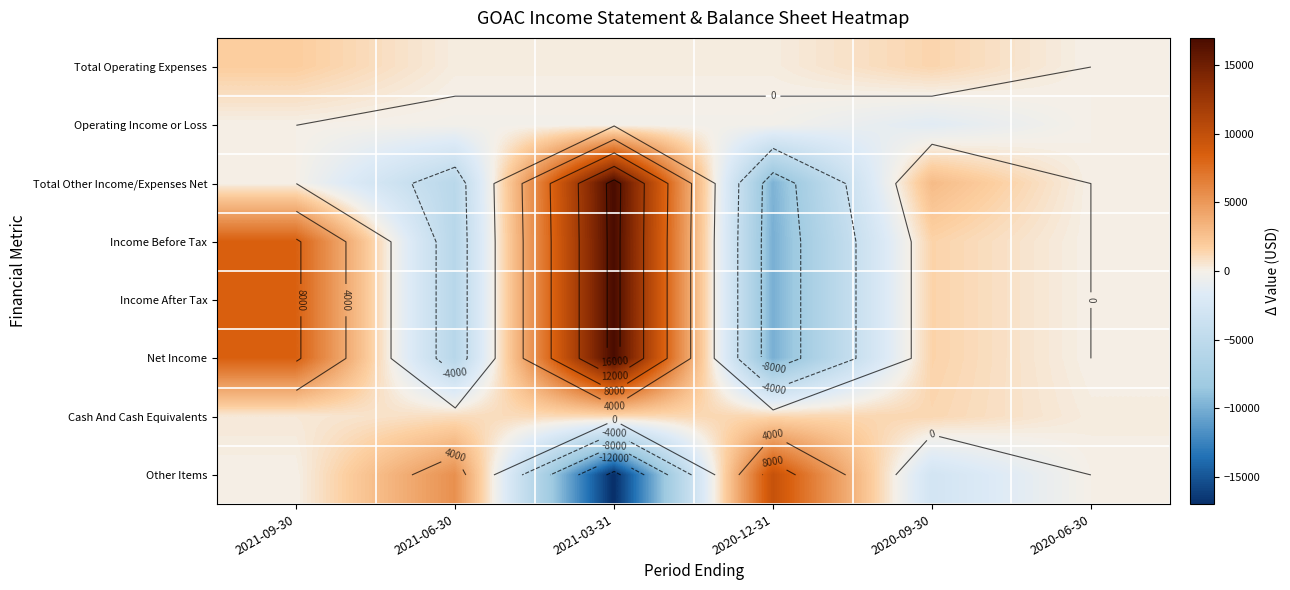

Count the Net Income values in the range -5700 to 8400.

4